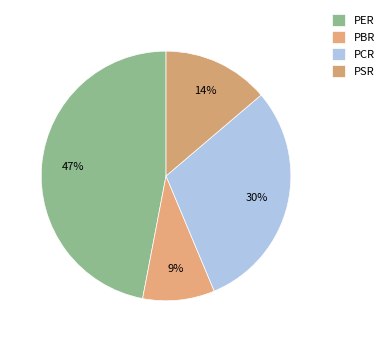

Rank the categories by value from lowest to highest.

PBR, PSR, PCR, PER